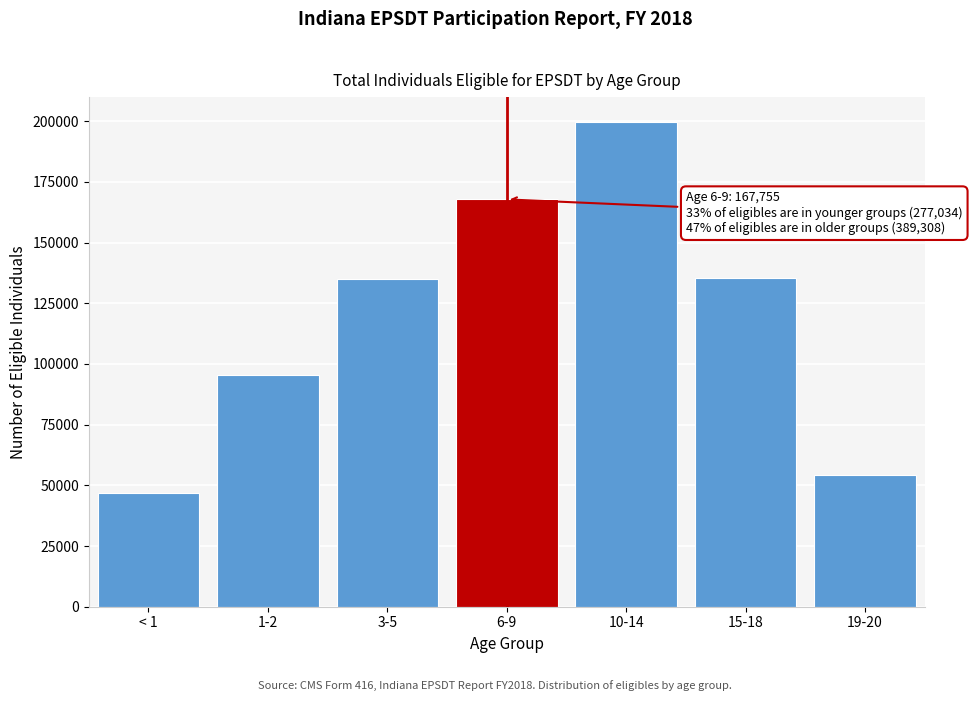

What is the difference between the maximum and minimum values?

153088